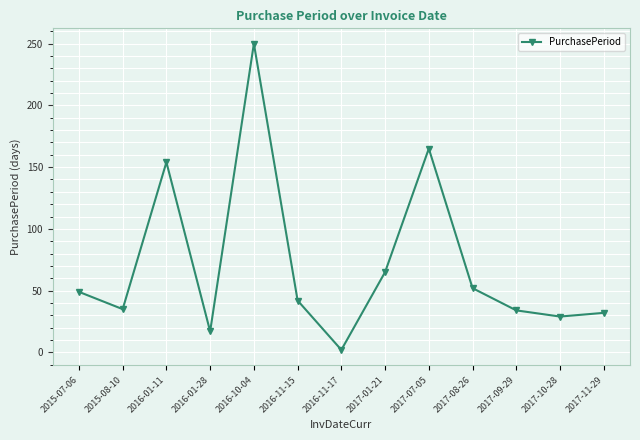

What is the change in value from 2016-01-28 to 2016-11-15?

+25